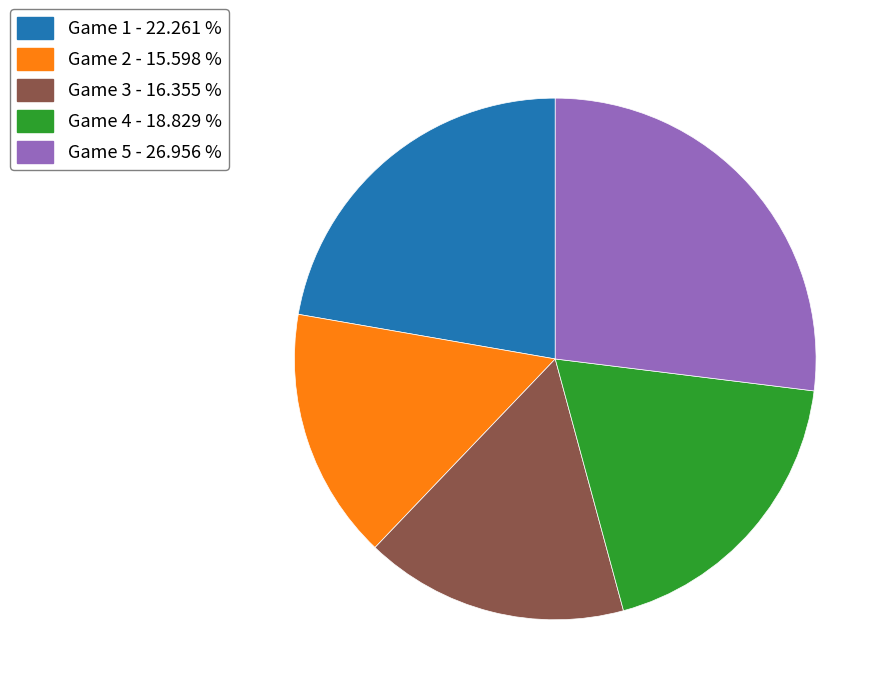

What is the smallest slice in the pie chart?

Game 2